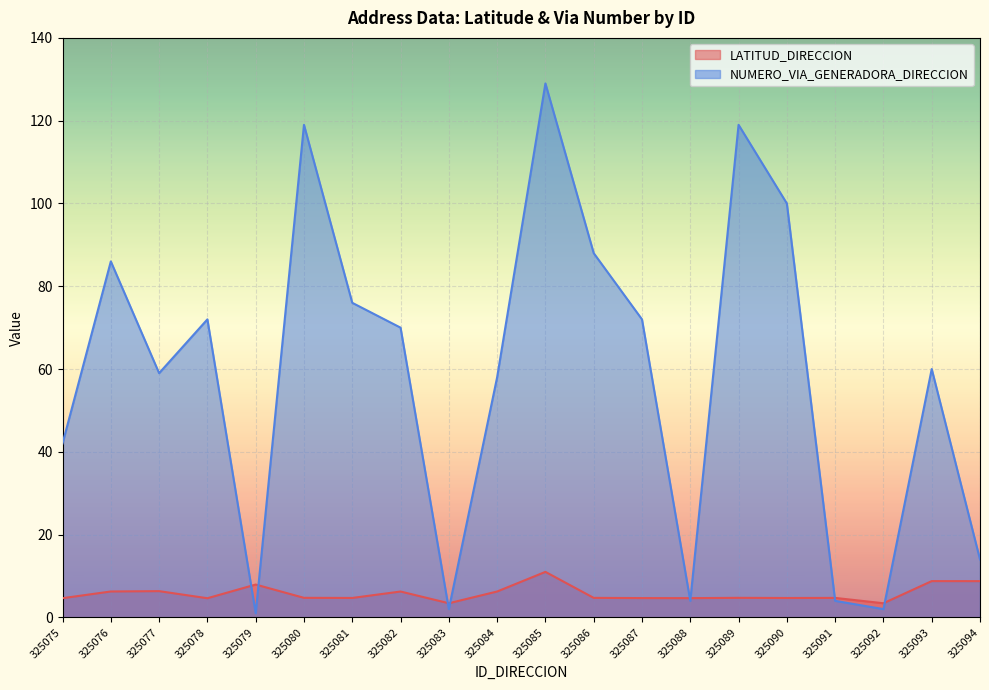

What is the difference between the maximum and second lowest values in the NUMERO_VIA_GENERADORA_DIRECCION series?

127.0